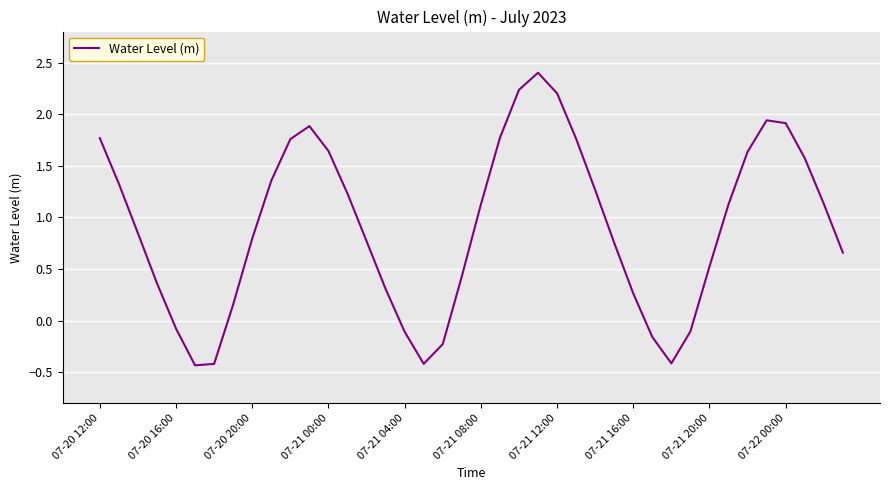

What is the difference between the maximum and minimum values?

2.8